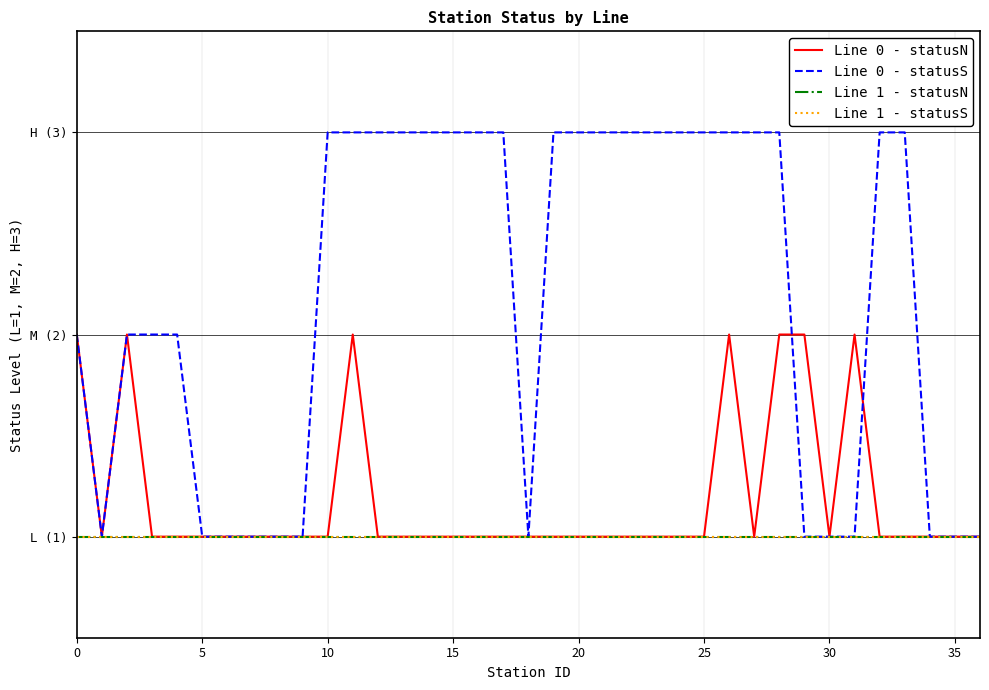

Does the chart have visible grid lines?

Yes